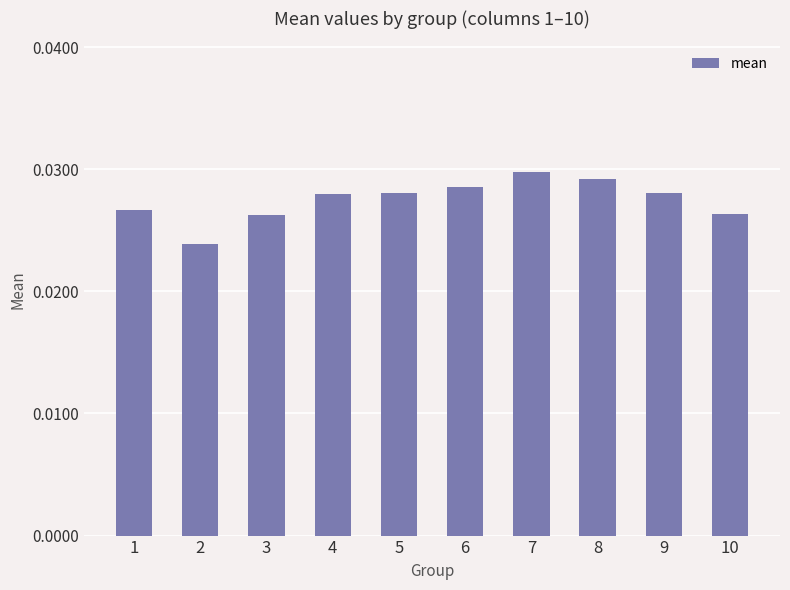

Is it true that the value at 7 is 0.1?

False